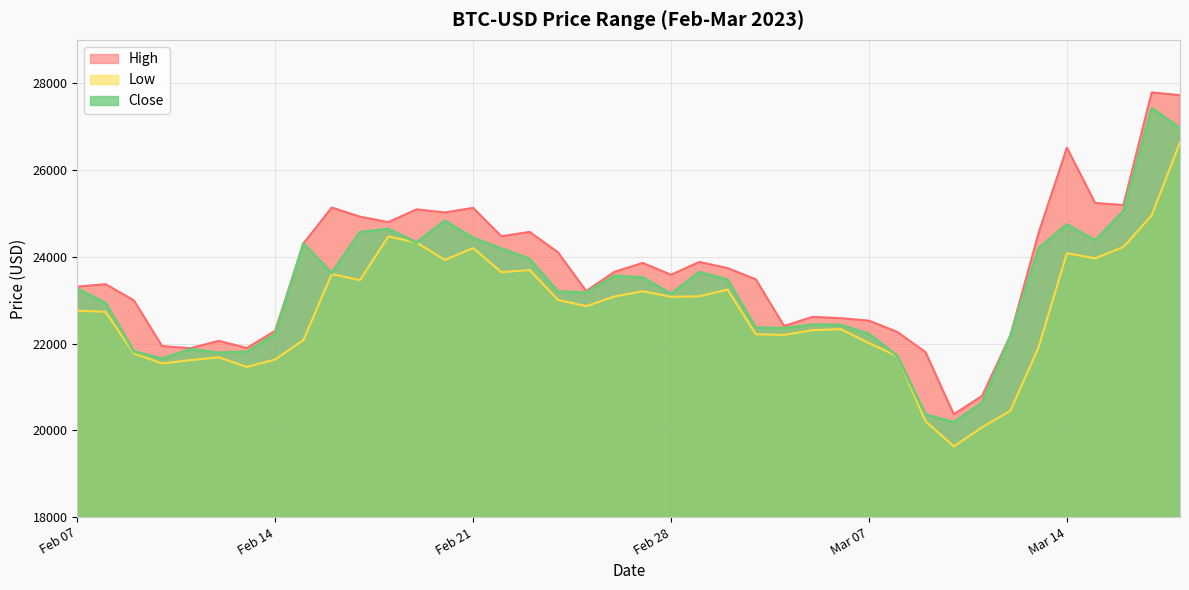

True or false: High and Low intersect in this chart.

False